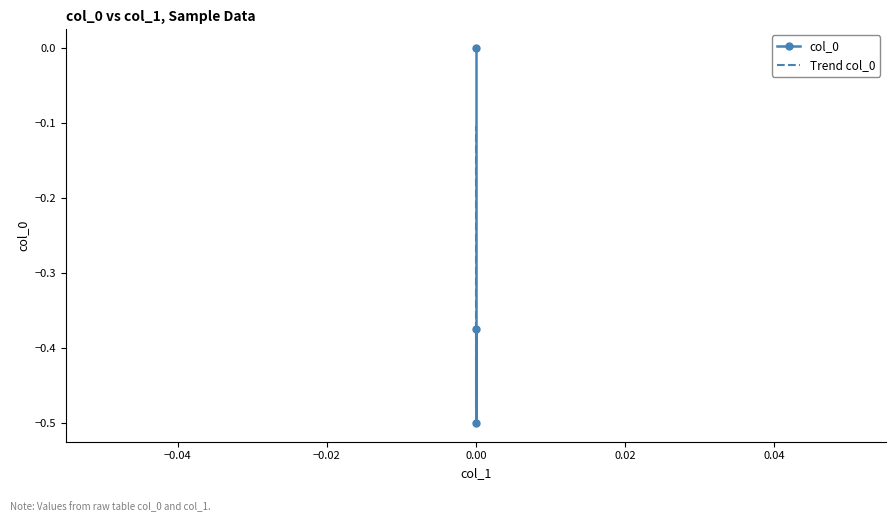

Is the value of col_0 at 0.00 greater than the value of Trend col_0 at 0.00?

Yes